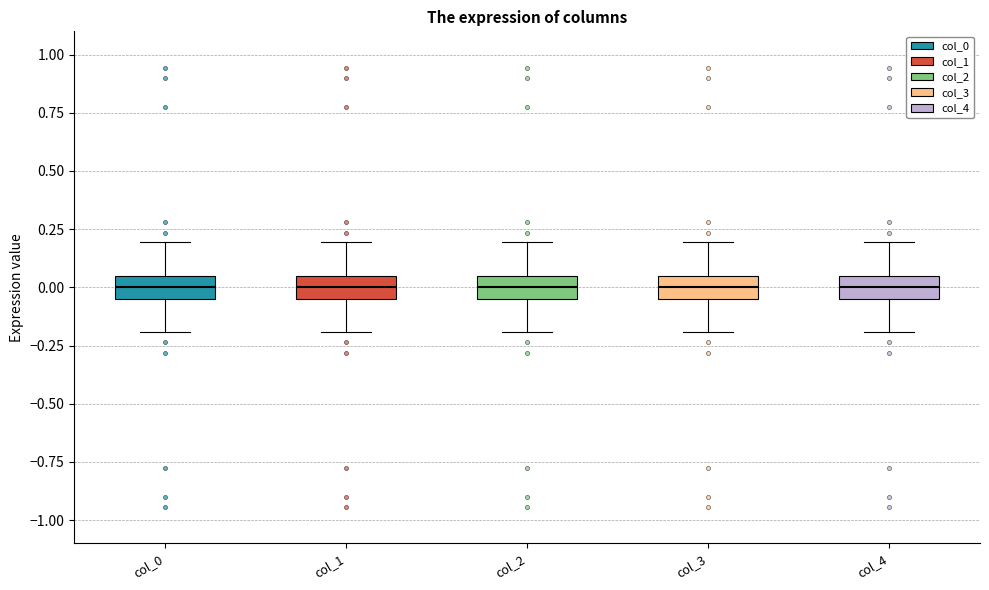

Where is the lower edge of the box for col_3 on the y-axis? The values are not printed on the chart, so give them approximately, as read against the axis.

-0.05